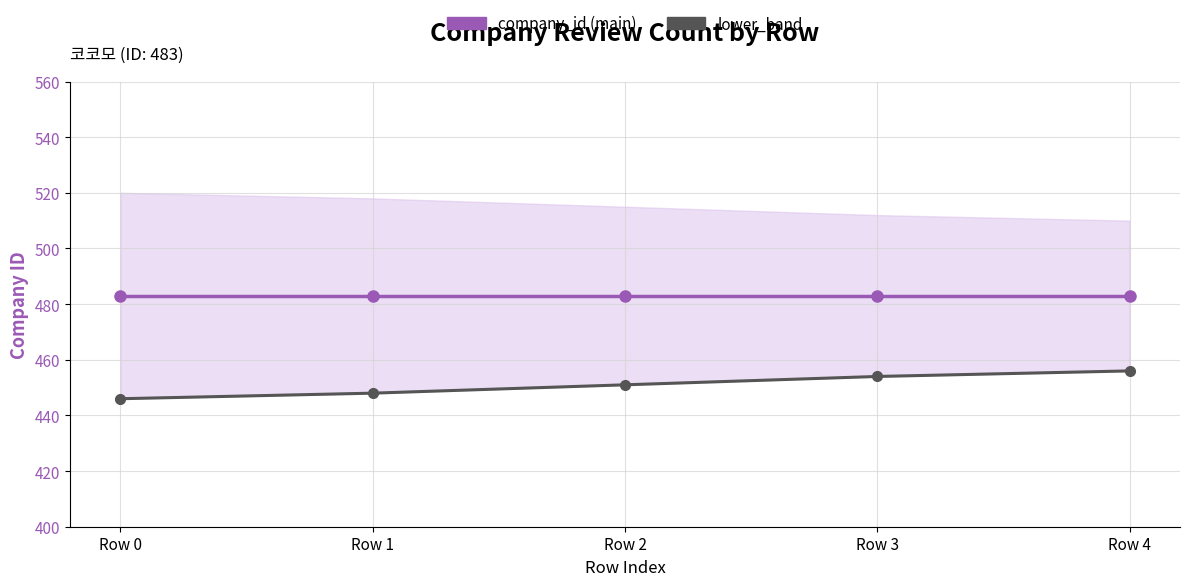

How many lower_band values are between 448 and 454?

3